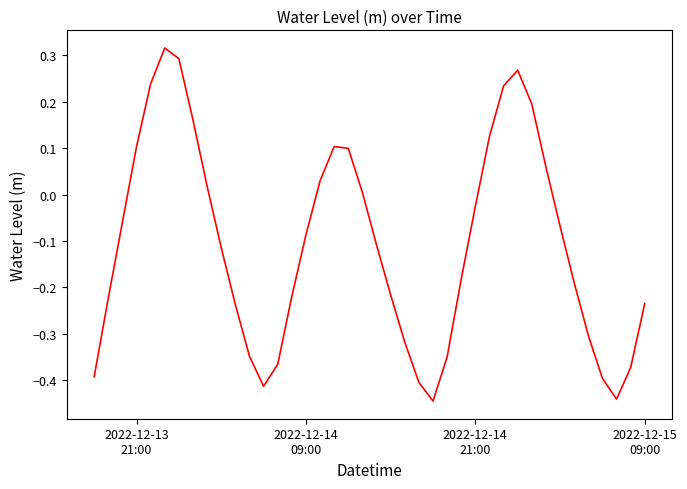

How many lines are shown in the chart?

1